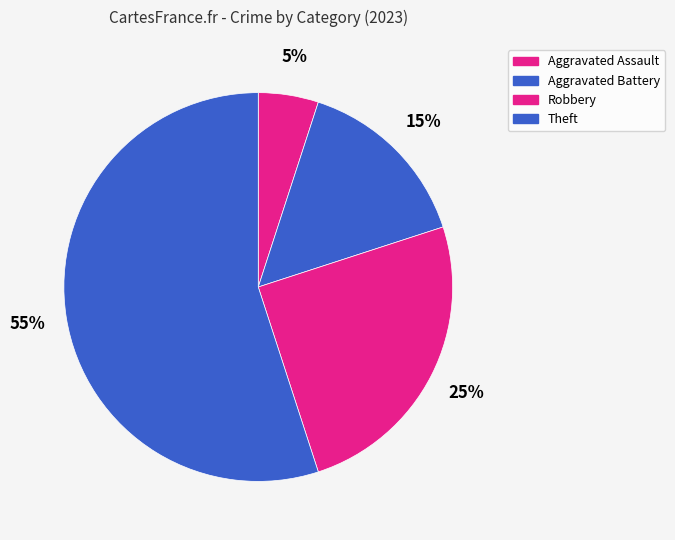

Which category has the smallest portion of the pie?

Aggravated Assault